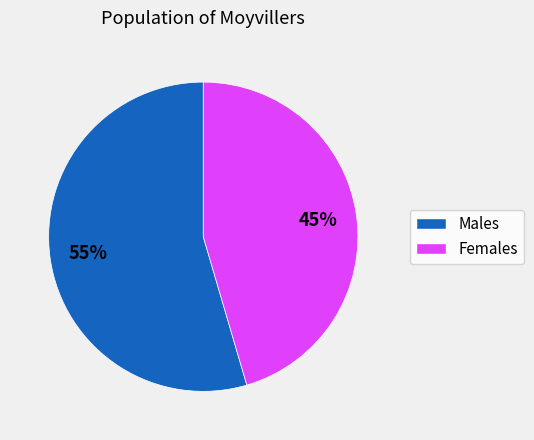

To the nearest percent, what is the average slice percentage?

50%